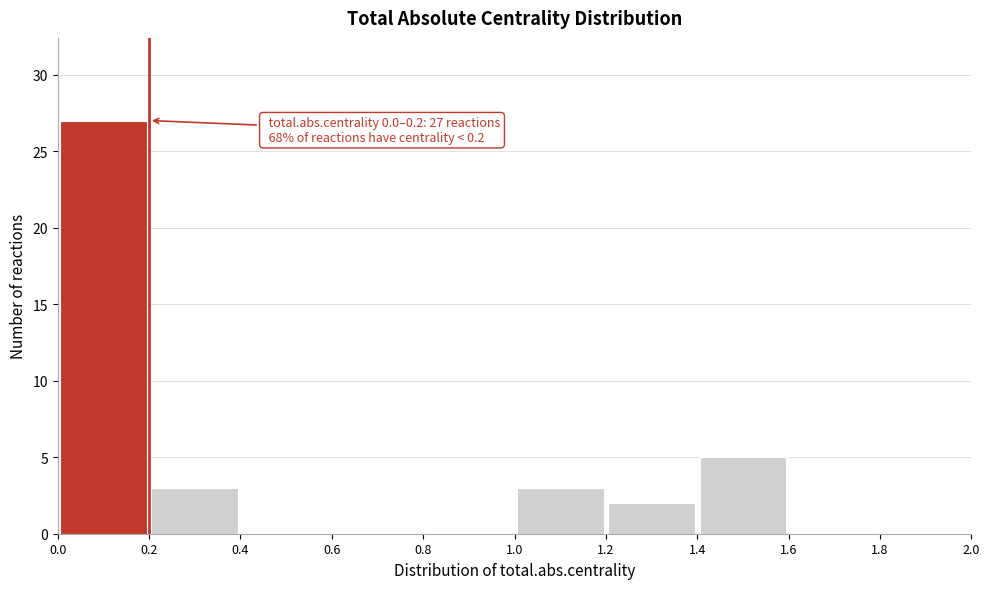

Which range on the x-axis has the tallest bar?

0.0 to 0.2